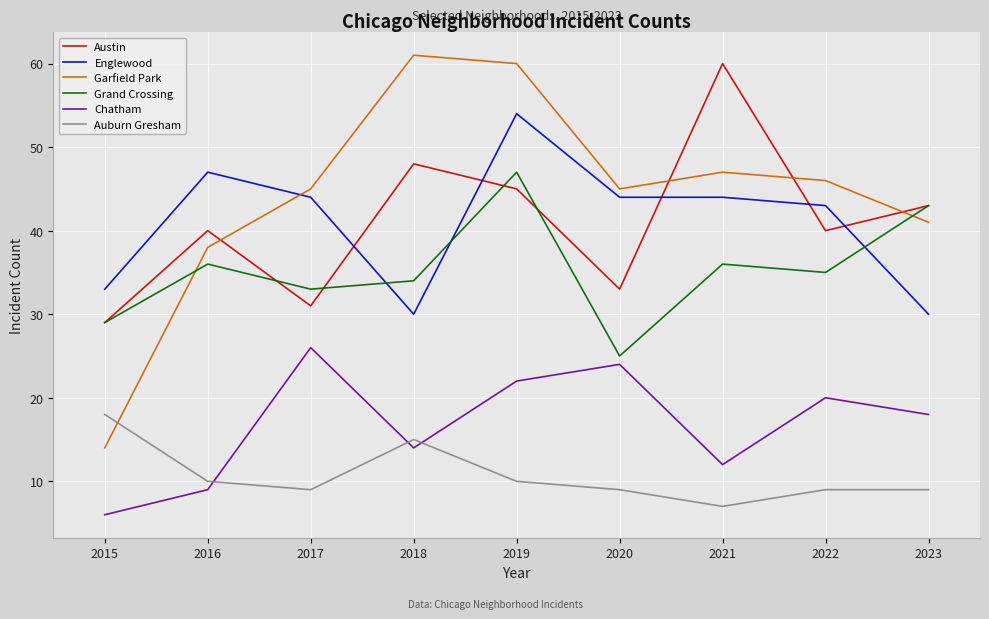

What are all the series names shown in the legend?

Austin, Englewood, Garfield Park, Grand Crossing, Chatham, Auburn Gresham